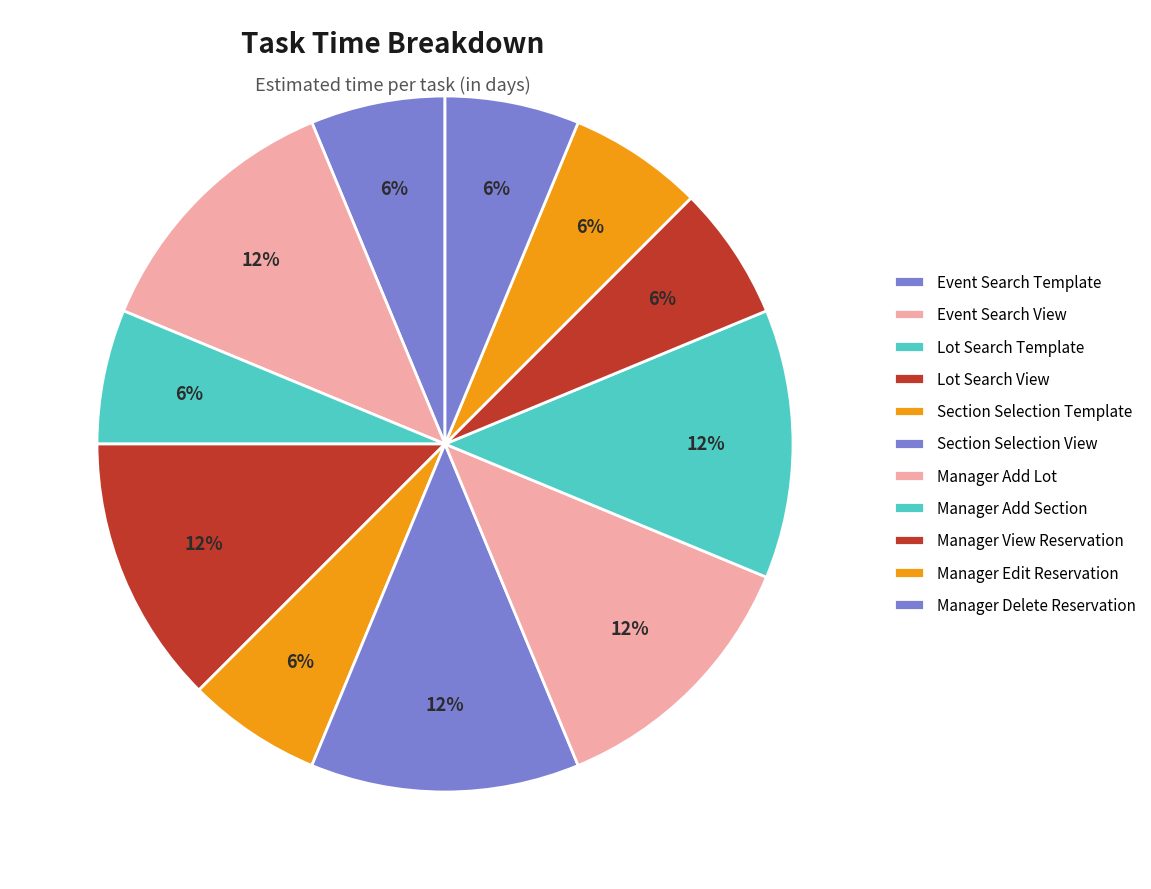

Which slice is the smallest?

Event Search Template